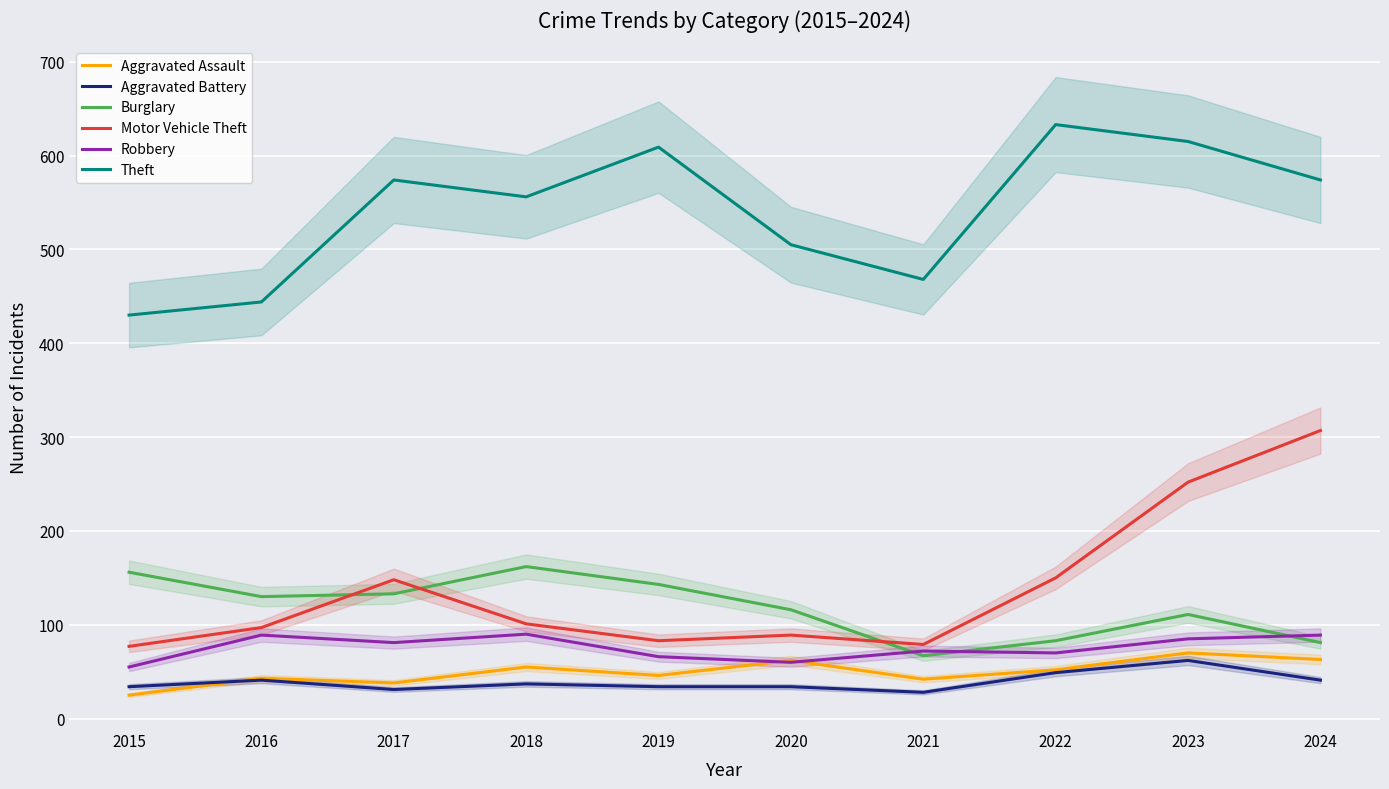

Reading left to right, list all the values displayed in this chart.

Aggravated Assault: 25	43	38	55	46	62	42	52	70	63
Aggravated Battery: 34	41	31	37	34	34	28	49	62	41
Burglary: 156	130	133	162	143	116	67	83	111	81
Motor Vehicle Theft: 77	97	148	101	83	89	79	150	252	307
Robbery: 55	89	81	90	66	60	72	70	85	89
Theft: 430	444	574	556	609	505	468	633	615	574